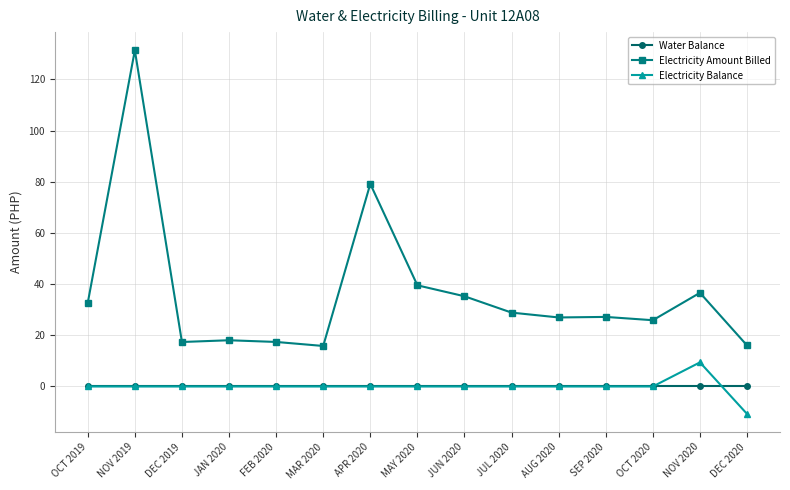

What is the greatest value displayed?

131.4